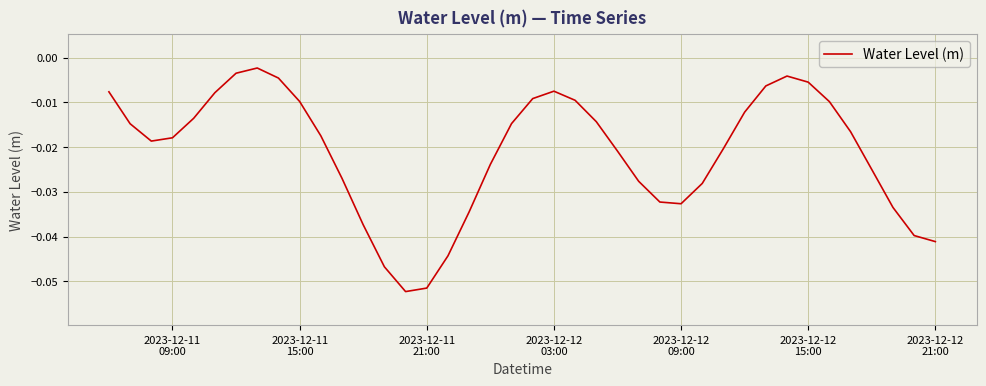

Is this an area chart (filled region under the line)?

No